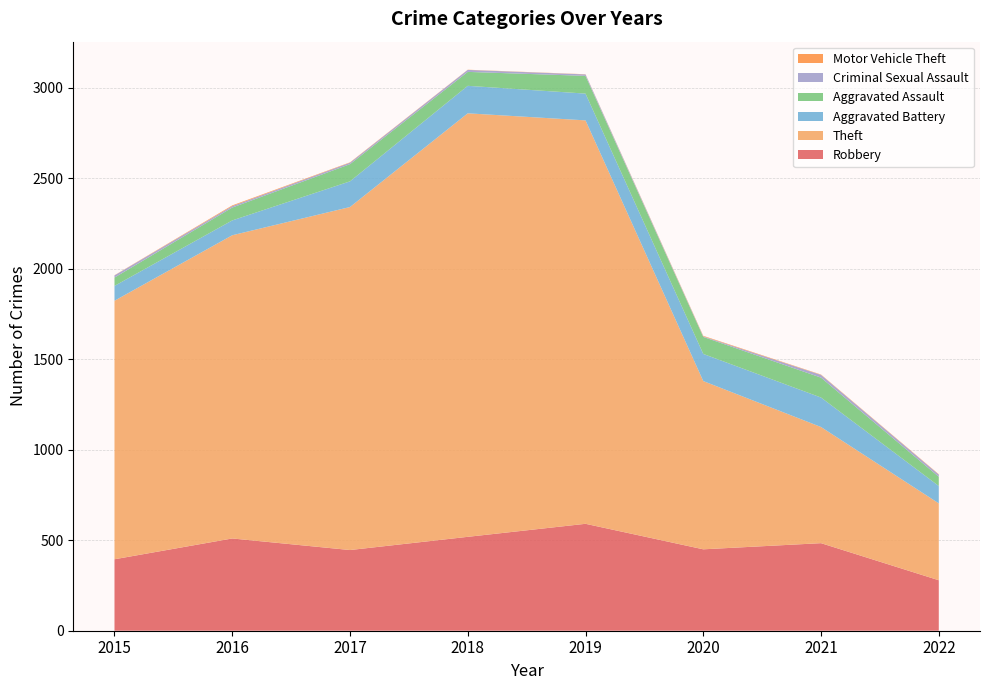

Reading left to right, list all the values displayed in this chart.

Robbery: 2015=395	2016=510	2017=446	2018=519	2019=591	2020=450	2021=484	2022=279
Theft: 2015=1429	2016=1676	2017=1896	2018=2341	2019=2230	2020=930	2021=642	2022=425
Aggravated Battery: 2015=82	2016=82	2017=142	2018=152	2019=148	2020=150	2021=163	2022=96
Aggravated Assault: 2015=46	2016=71	2017=95	2018=77	2019=98	2020=94	2021=110	2022=51
Criminal Sexual Assault: 2015=12	2016=8	2017=8	2018=11	2019=8	2020=3	2021=15	2022=12
Motor Vehicle Theft: 2015=1	2016=4	2017=2	2018=1	2019=1	2020=3	2021=2	2022=2